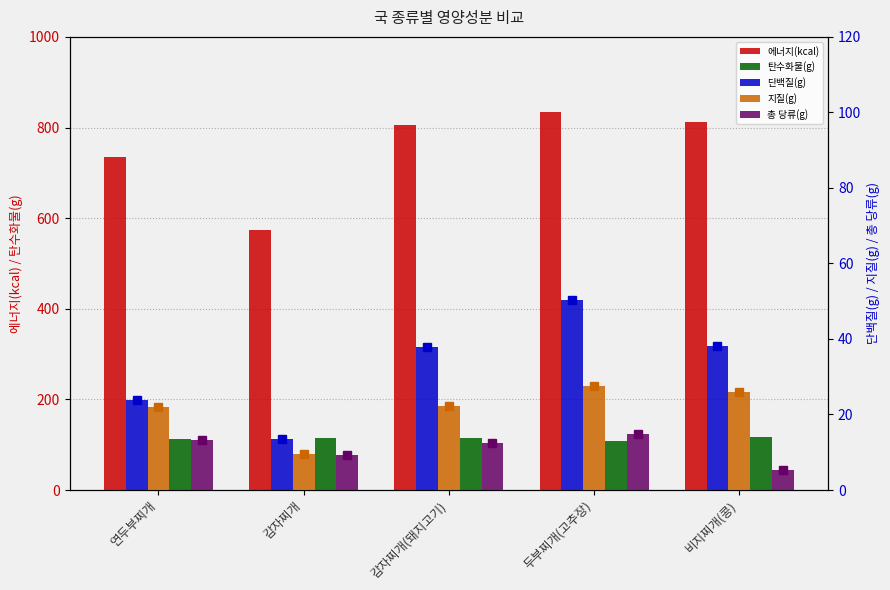

Which series has the widest spread of values?

에너지(kcal)